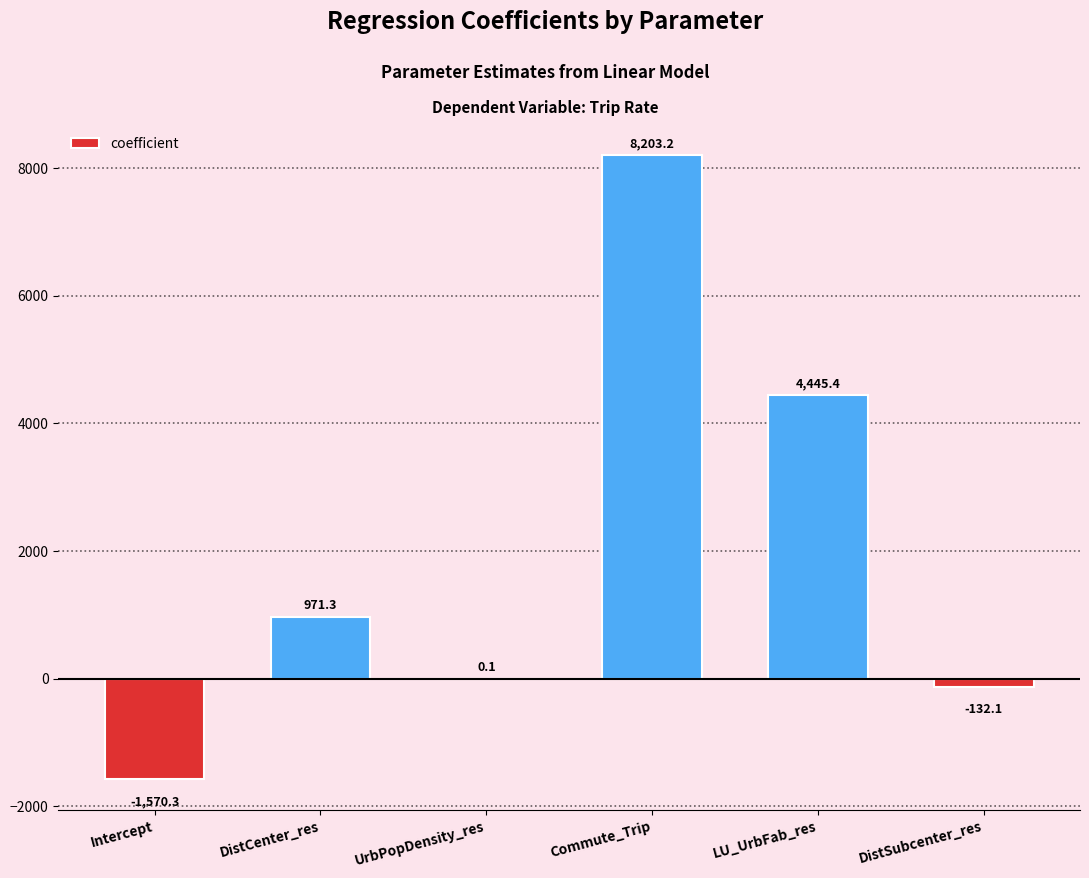

At which label is the value closest to 3316?

LU_UrbFab_res